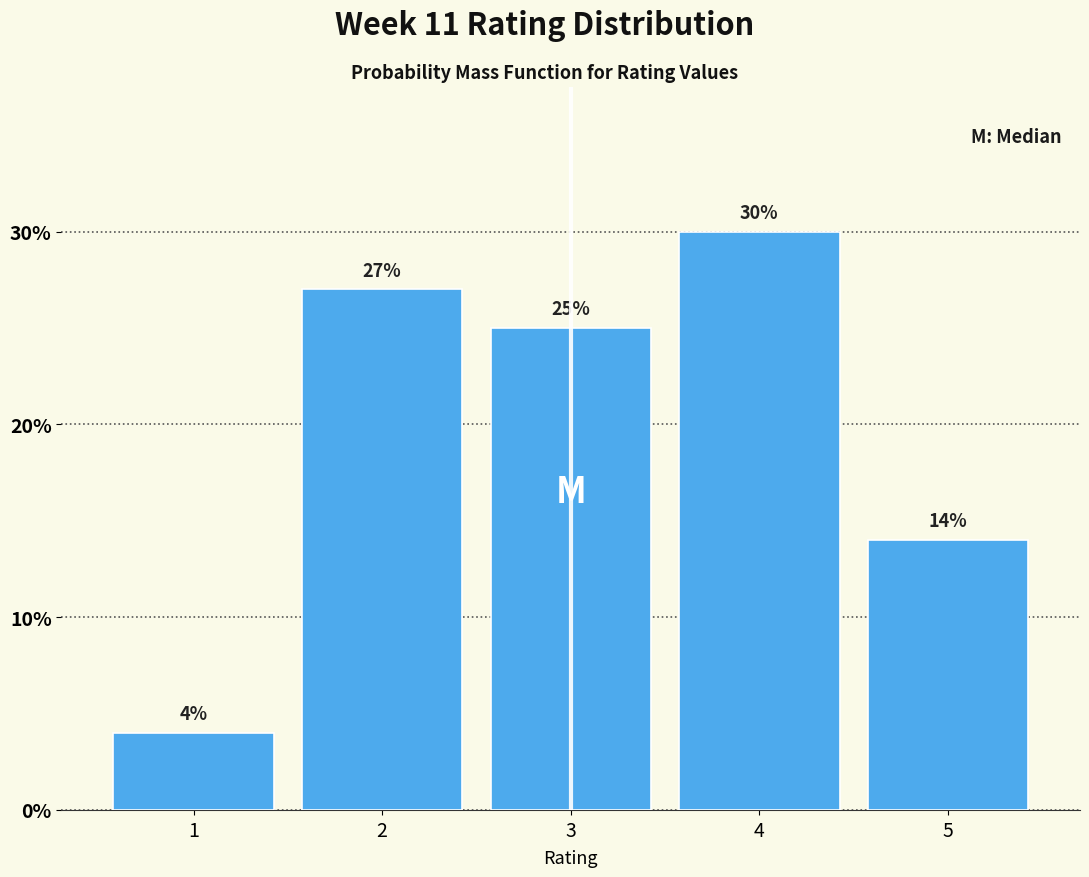

Over which range of the x-axis is the bar tallest?

3.5 to 4.5